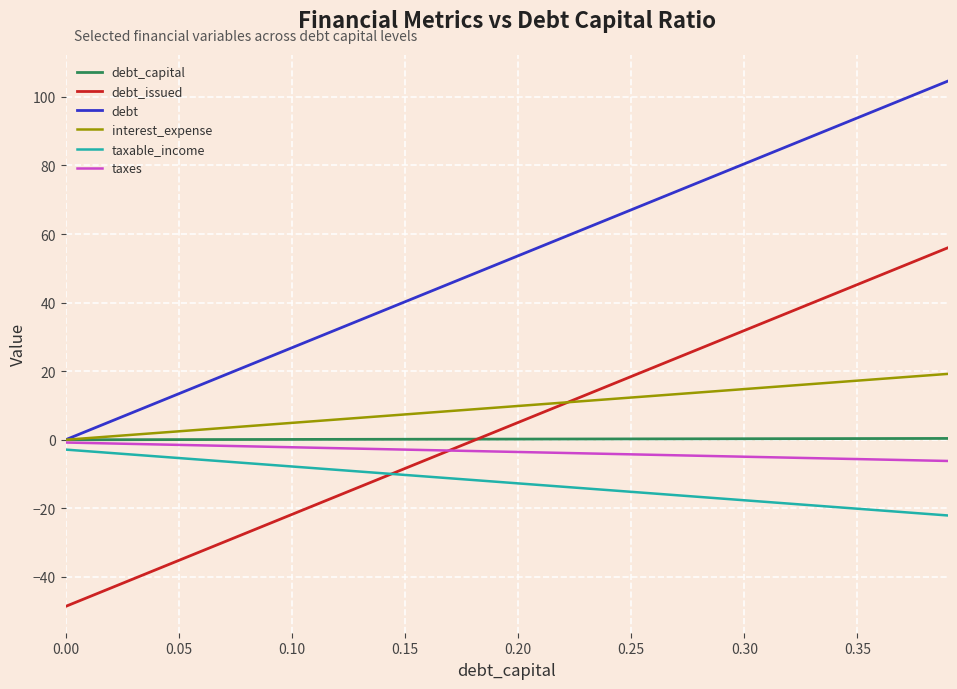

True or false: debt and debt_issued cross at least once.

False